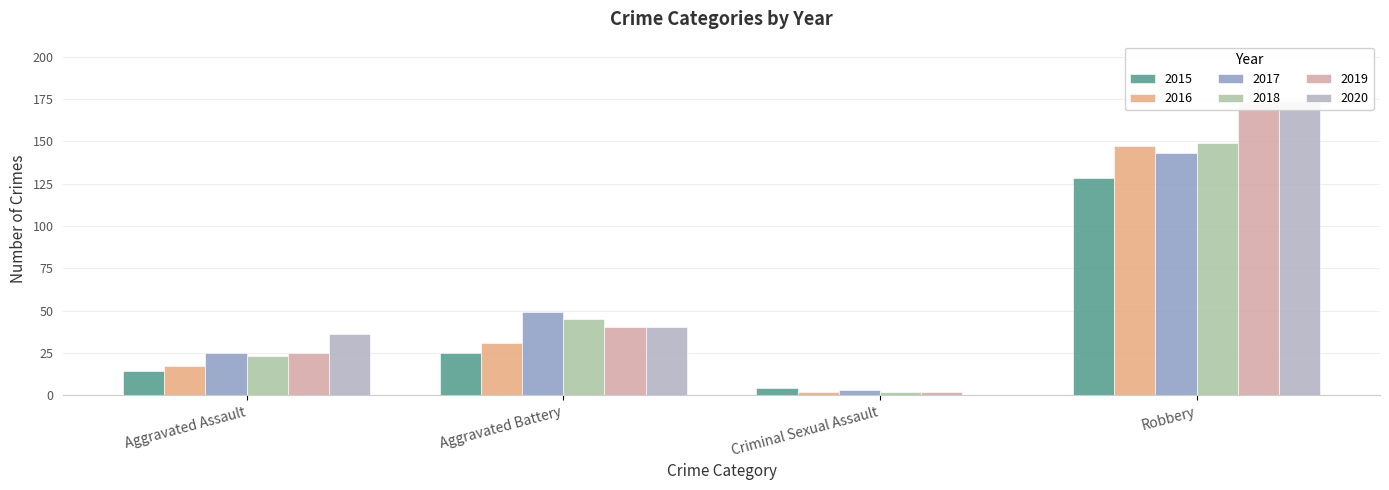

The 2015 series shows 5 at Aggravated Battery. True or false?

False